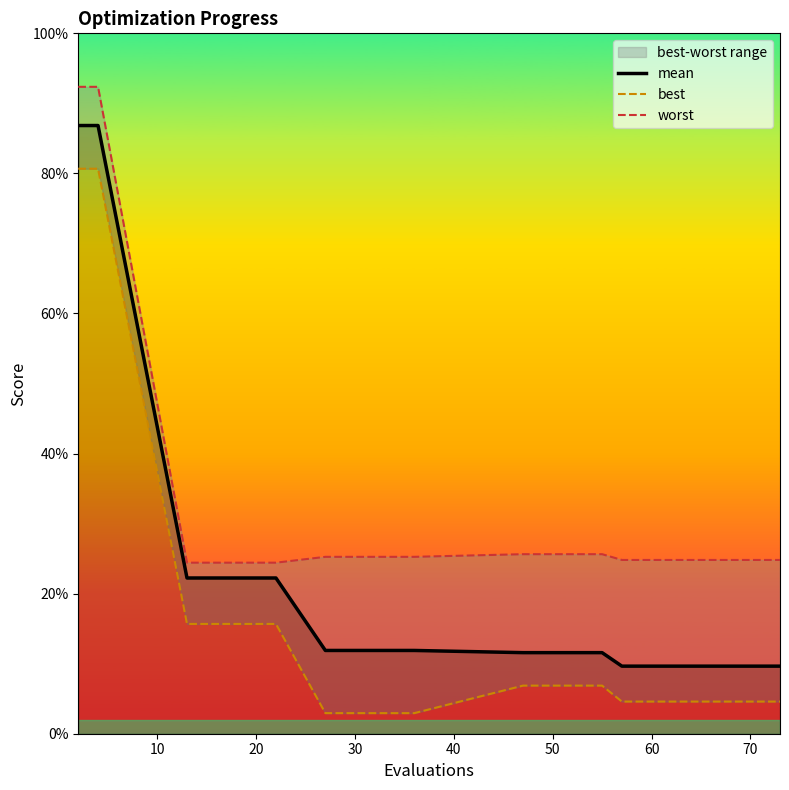

Which series has the largest total across all categories?

worst